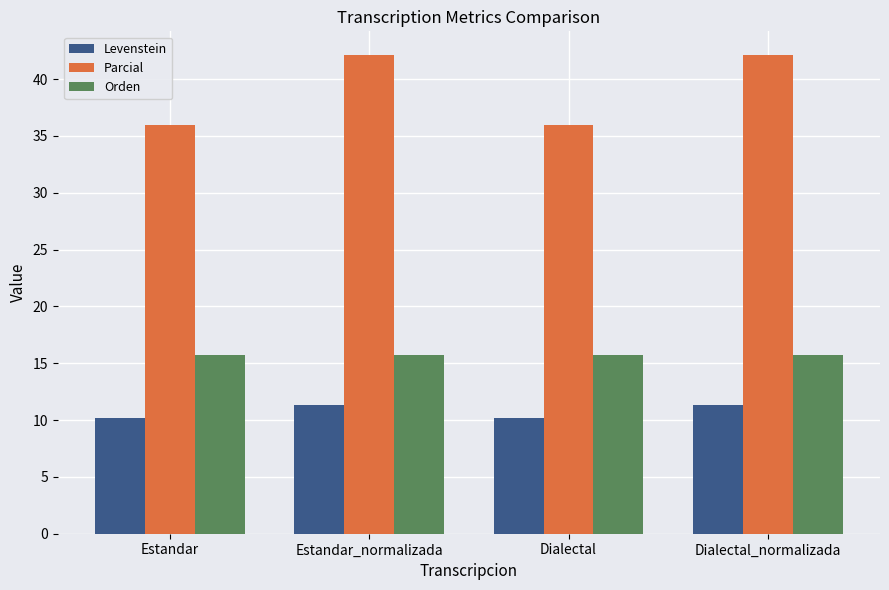

What is the greatest value displayed?

42.1